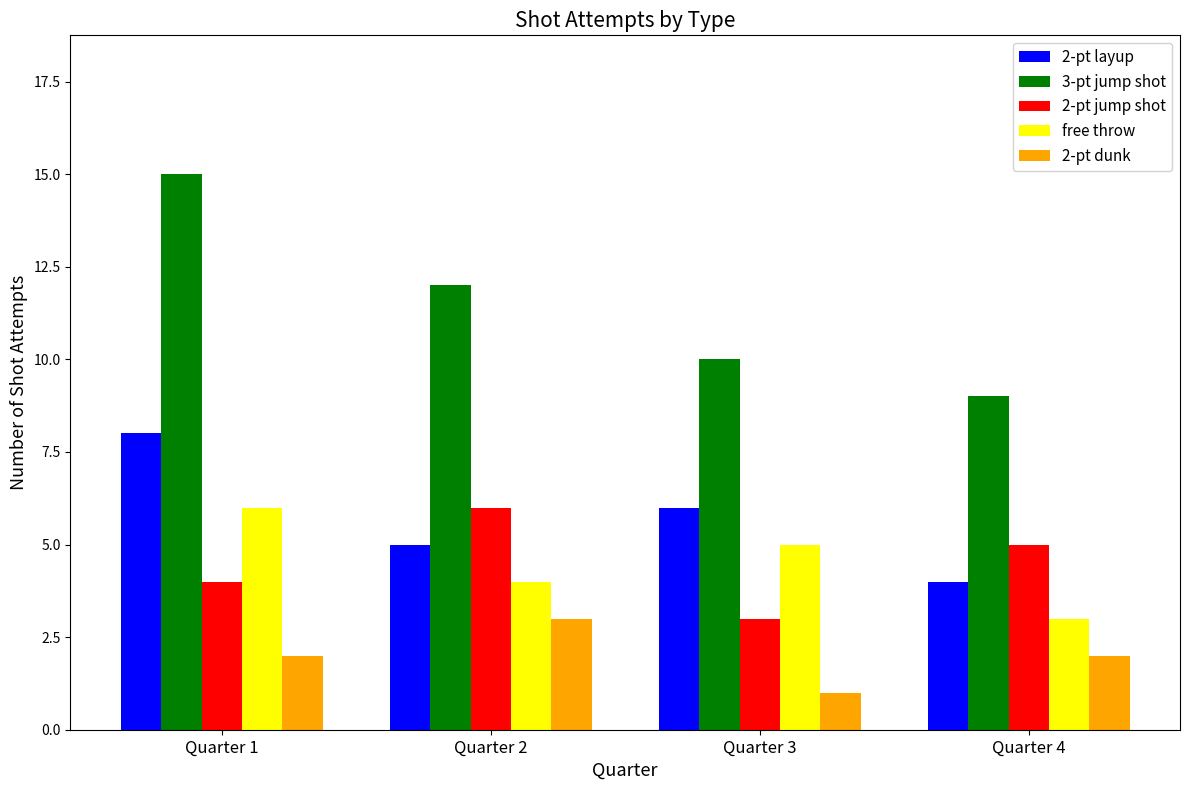

Which series changed the most between Quarter 1 and Quarter 3?

3-pt jump shot